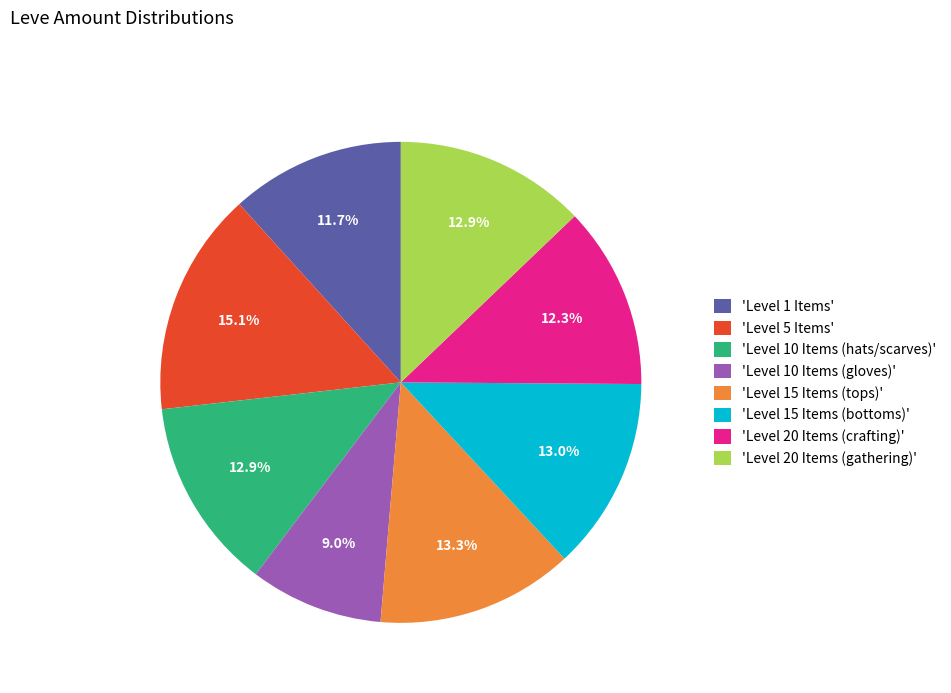

To the nearest percent, what is the average slice percentage?

12%